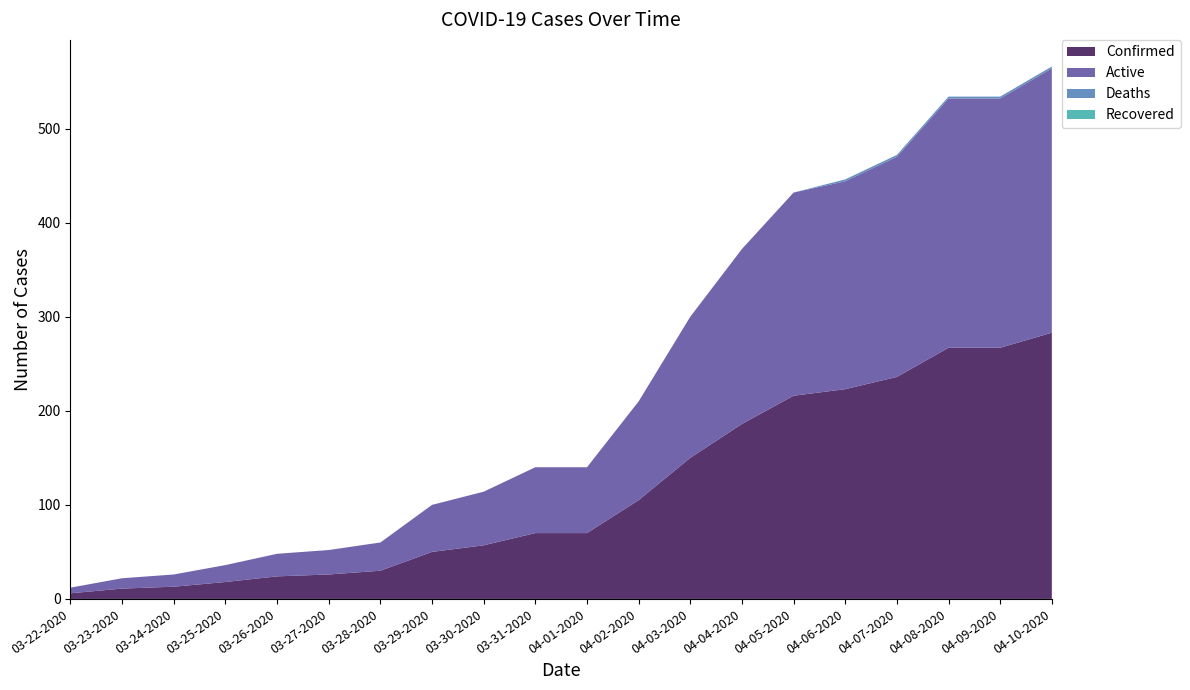

Reading right to left, extract all data points from this chart.

Confirmed: 04-10-2020=283	04-09-2020=267	04-08-2020=267	04-07-2020=236	04-06-2020=223	04-05-2020=216	04-04-2020=186	04-03-2020=150	04-02-2020=105	04-01-2020=70	03-31-2020=70	03-30-2020=57	03-29-2020=50	03-28-2020=30	03-27-2020=26	03-26-2020=24	03-25-2020=18	03-24-2020=13	03-23-2020=11	03-22-2020=6
Active: 04-10-2020=281	04-09-2020=265	04-08-2020=265	04-07-2020=234	04-06-2020=221	04-05-2020=216	04-04-2020=186	04-03-2020=150	04-02-2020=105	04-01-2020=70	03-31-2020=70	03-30-2020=57	03-29-2020=50	03-28-2020=30	03-27-2020=26	03-26-2020=24	03-25-2020=18	03-24-2020=13	03-23-2020=11	03-22-2020=6
Deaths: 04-10-2020=2	04-09-2020=2	04-08-2020=2	04-07-2020=2	04-06-2020=2	04-05-2020=0	04-04-2020=0	04-03-2020=0	04-02-2020=0	04-01-2020=0	03-31-2020=0	03-30-2020=0	03-29-2020=0	03-28-2020=0	03-27-2020=0	03-26-2020=0	03-25-2020=0	03-24-2020=0	03-23-2020=0	03-22-2020=0
Recovered: 04-10-2020=0	04-09-2020=0	04-08-2020=0	04-07-2020=0	04-06-2020=0	04-05-2020=0	04-04-2020=0	04-03-2020=0	04-02-2020=0	04-01-2020=0	03-31-2020=0	03-30-2020=0	03-29-2020=0	03-28-2020=0	03-27-2020=0	03-26-2020=0	03-25-2020=0	03-24-2020=0	03-23-2020=0	03-22-2020=0